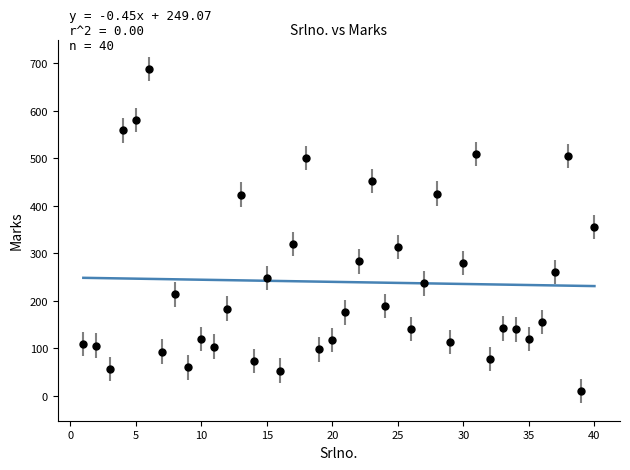

What is the range of Y values (max minus min)?

678